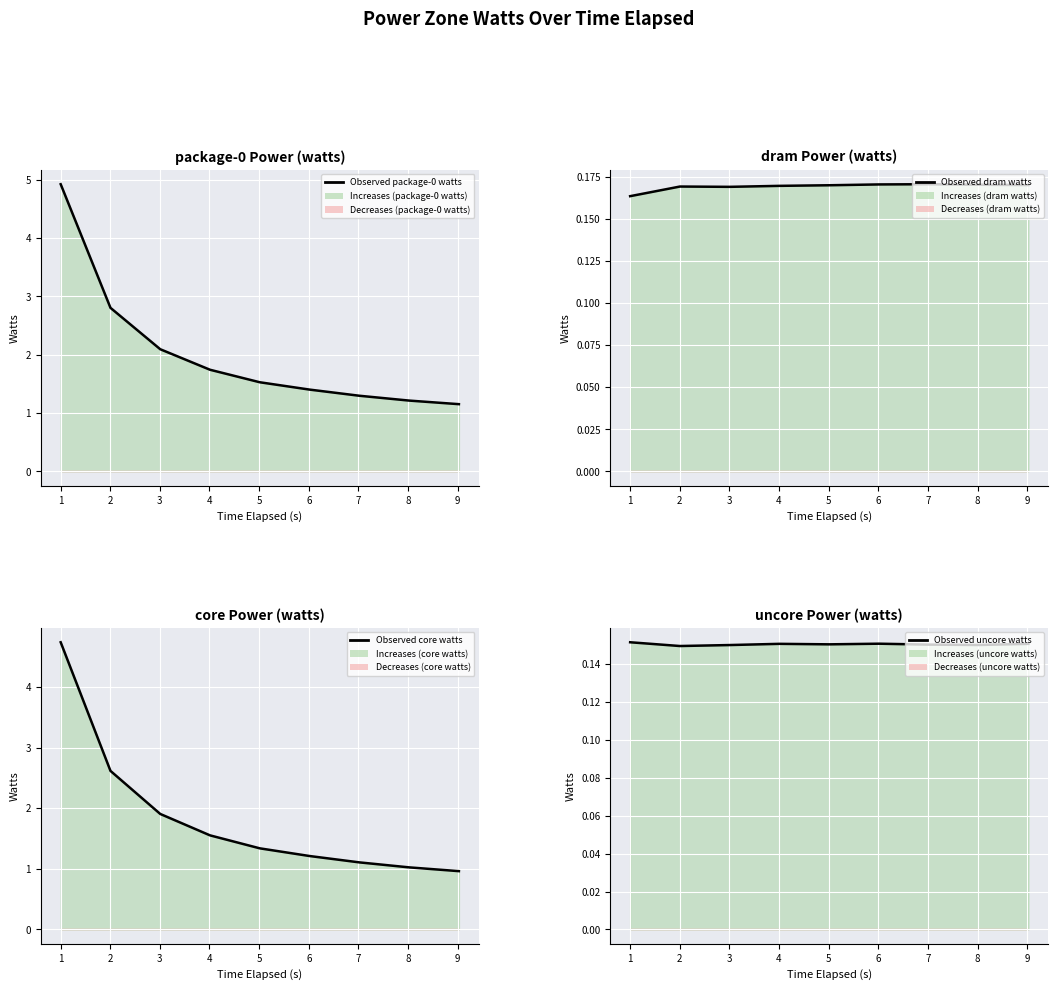

True or false: dram watts has a value of 0.1 at 6.

False